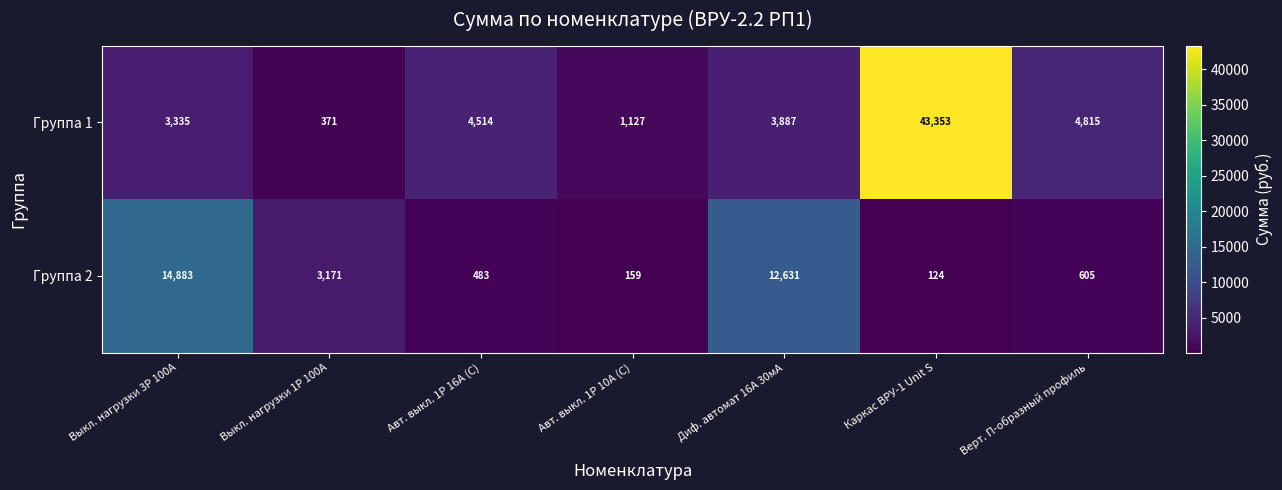

What is the spread (max minus min) of values at Авт. выкл. 1P 10А (C)?

968